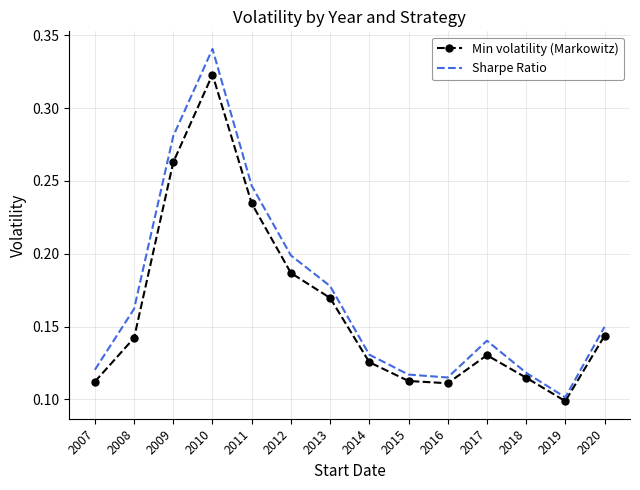

At which category is the sum across all series the highest?

2010